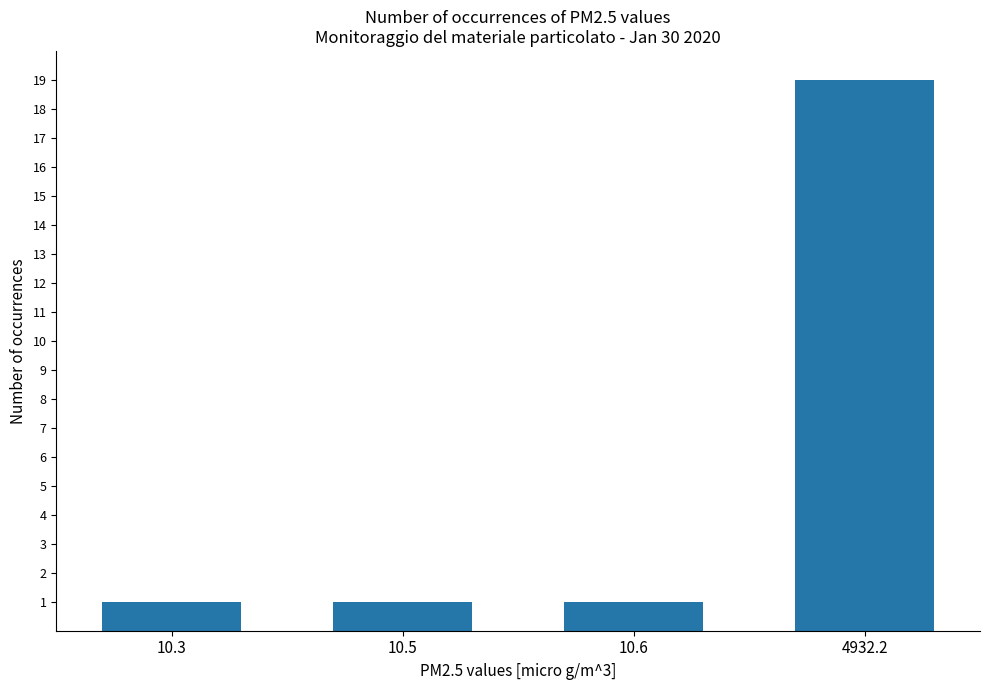

How many bars are there in total?

4